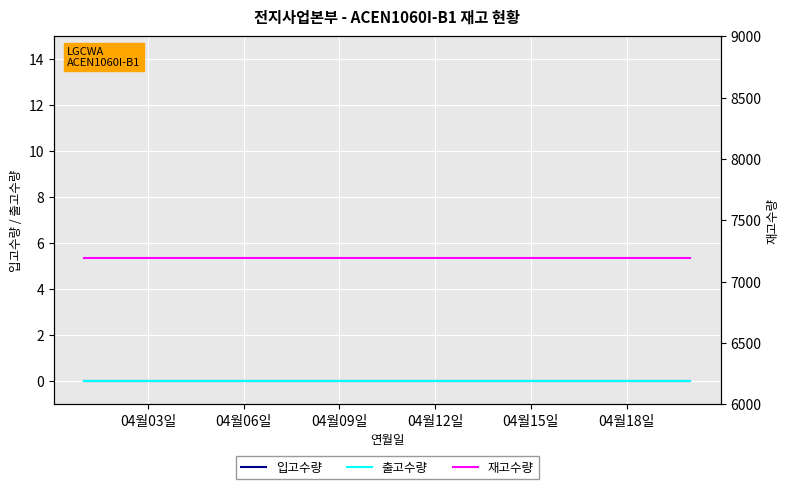

Reading left to right, extract all data points from this chart.

입고수량: 0	0	0	0	0	0	0	0	0	0	0	0	0	0	0	0	0	0	0	0
출고수량: 0	0	0	0	0	0	0	0	0	0	0	0	0	0	0	0	0	0	0	0
재고수량: 7196	7196	7196	7196	7196	7196	7196	7196	7196	7196	7196	7196	7196	7196	7196	7196	7196	7196	7196	7196